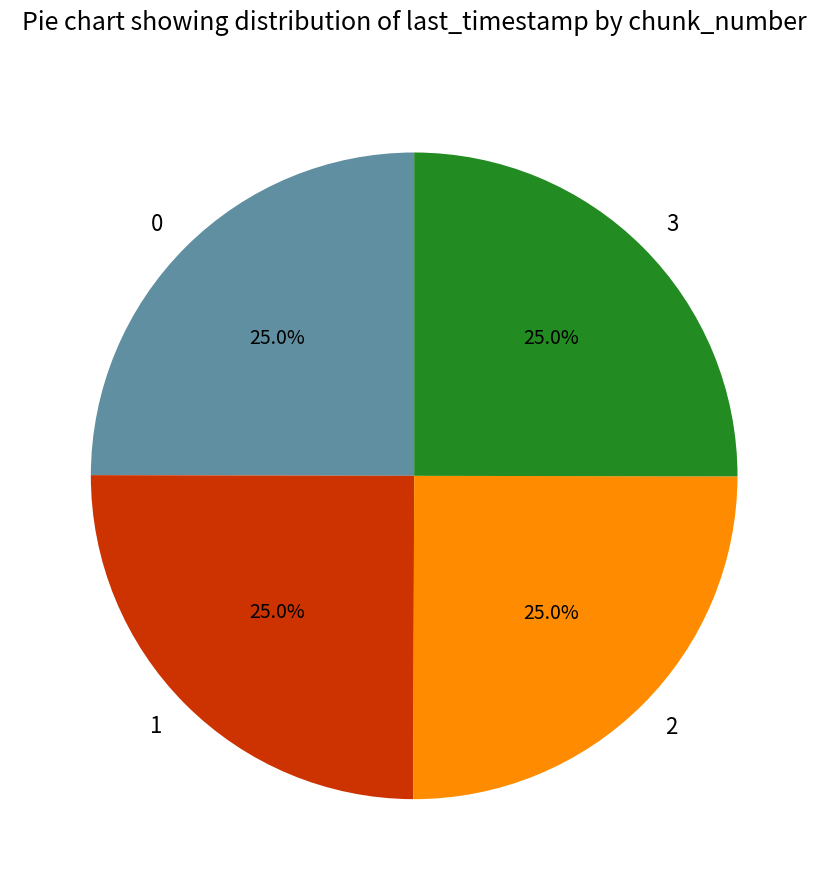

How much of the chart is everything except 3?

75.0%